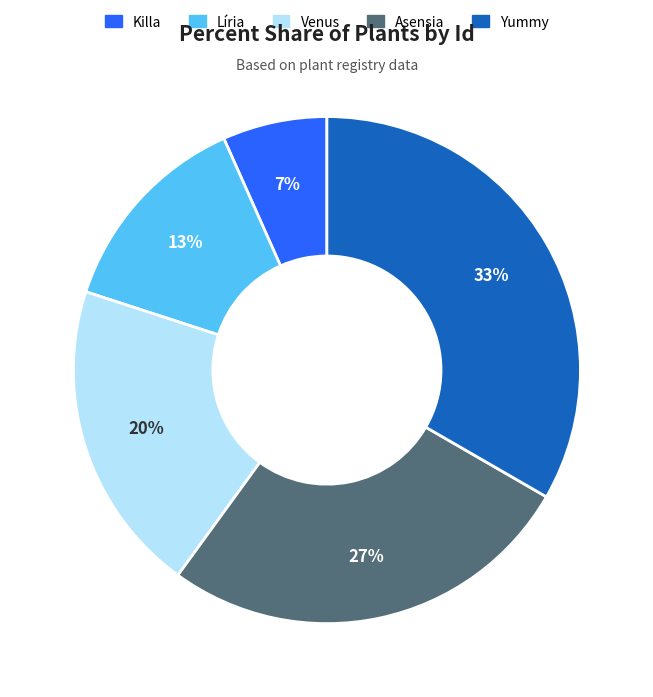

Does Venus account for over 50% of the chart?

No